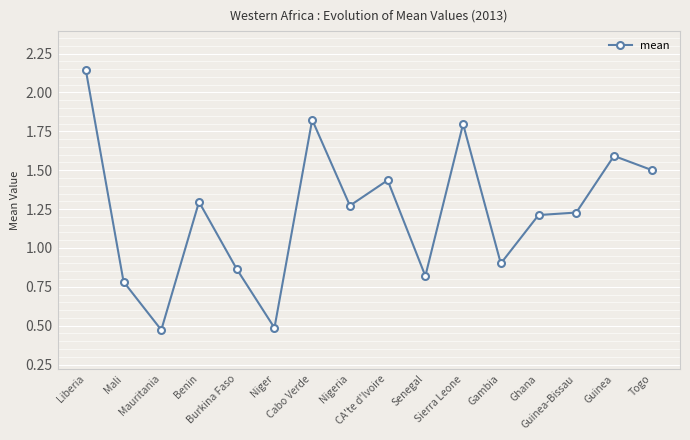

What is the sum of all values?

19.6